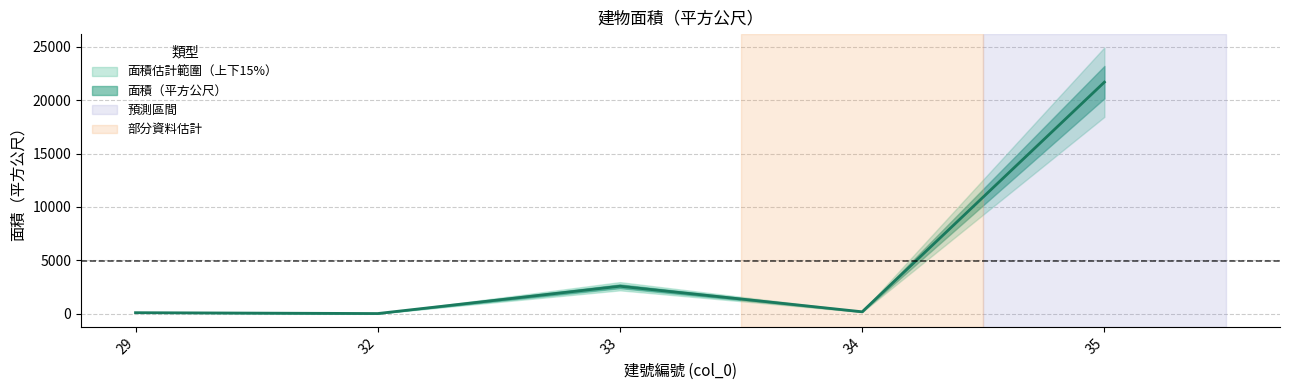

List the labels in order of value, smallest first.

32, 29, 34, 33, 35